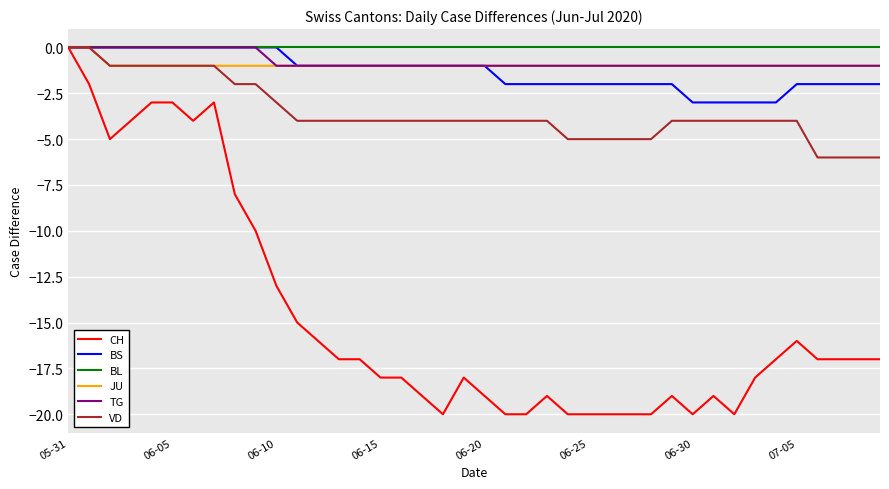

Which series has the widest spread of values?

CH